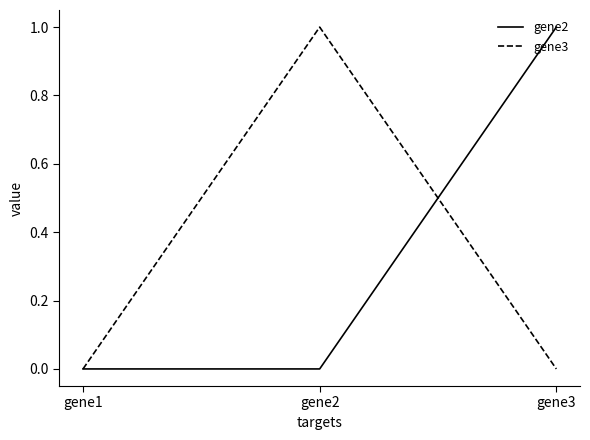

How many lines are shown in the chart?

2